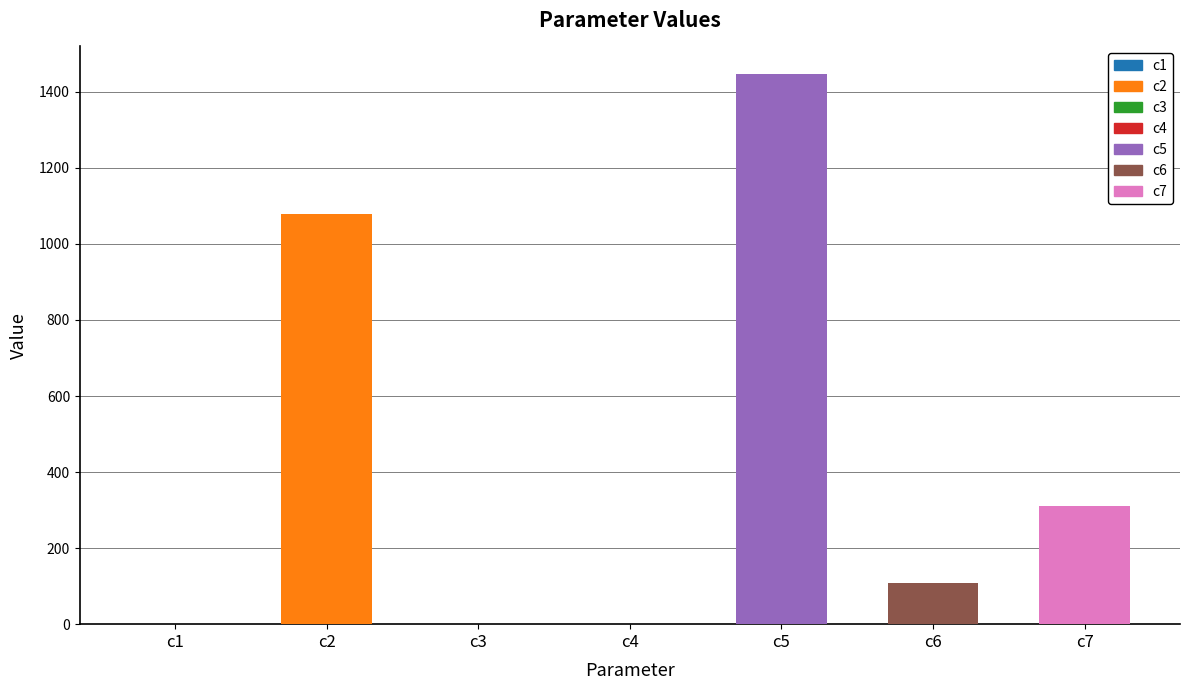

Where does the data first go above 109?

c2